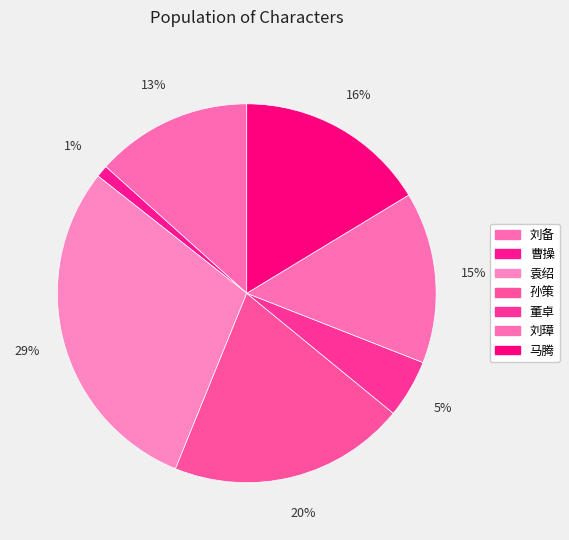

Count the number of slices in the pie.

7